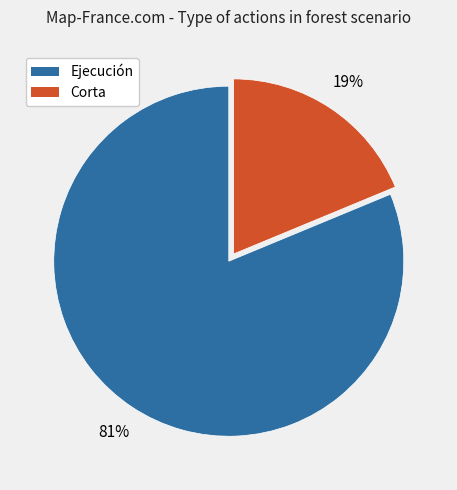

To the nearest percent, what is the average slice percentage?

50%